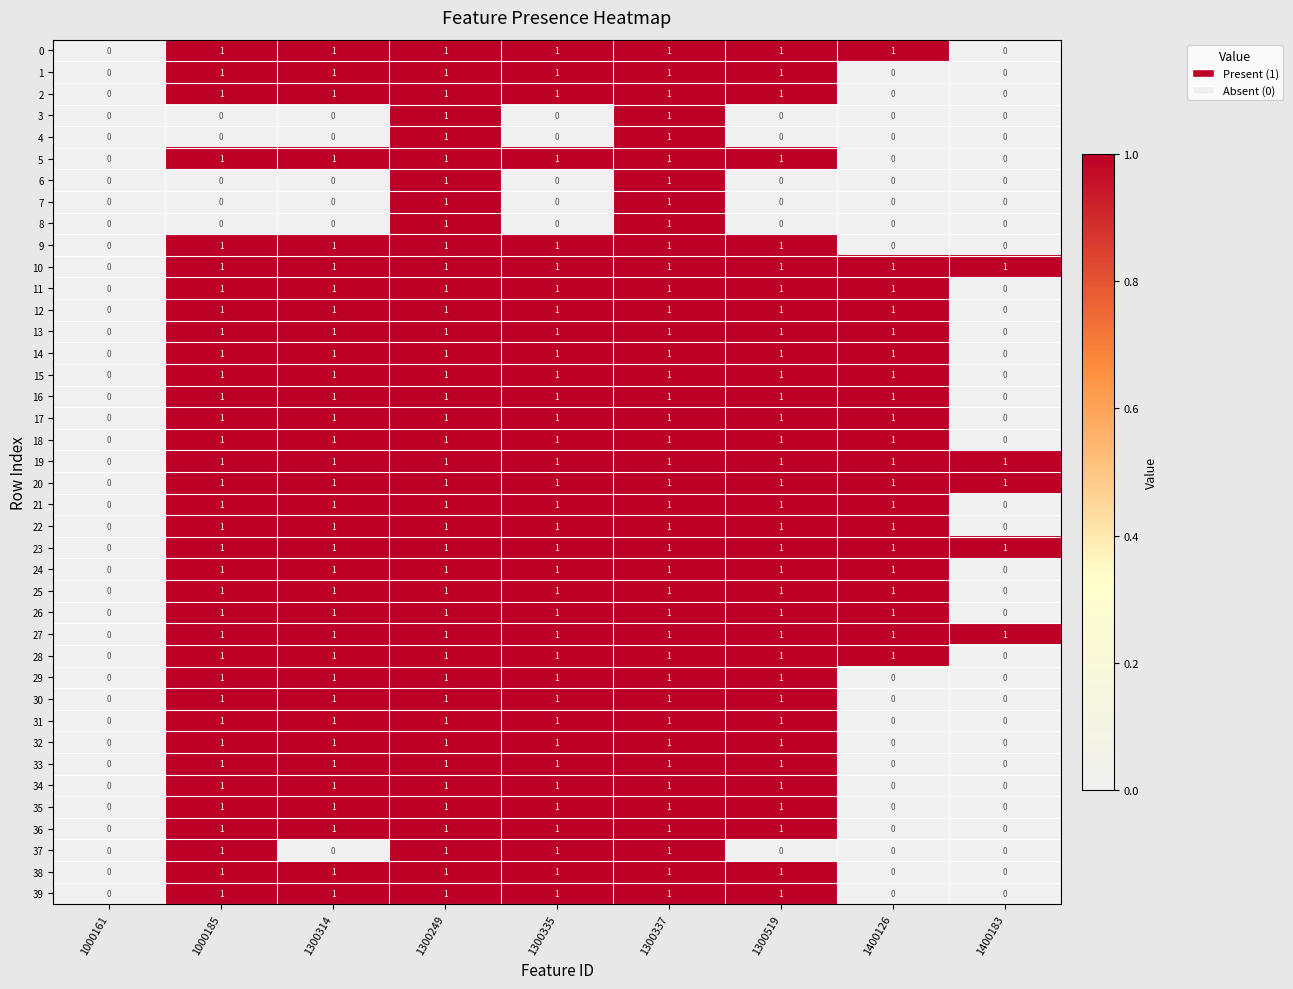

What is the sum of all 37 values?

4